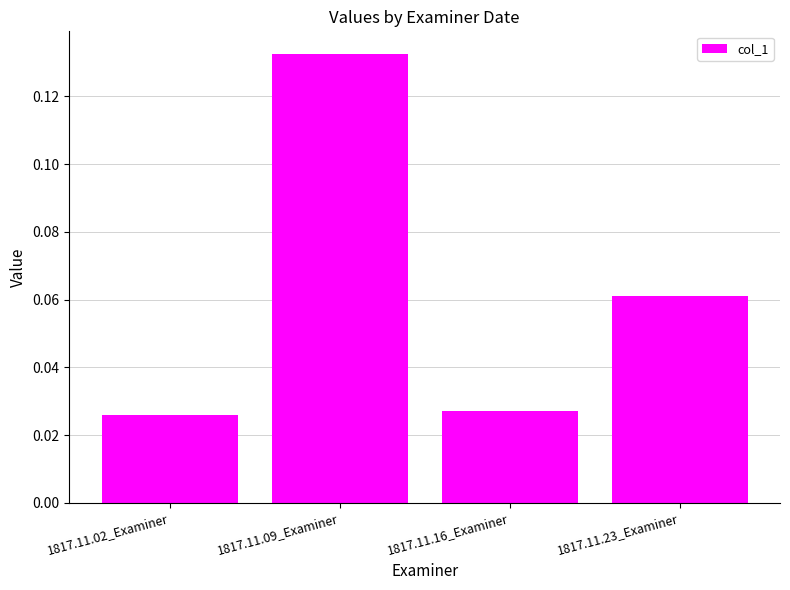

What is the label of the 2nd bar from the left?

1817.11.09_Examiner